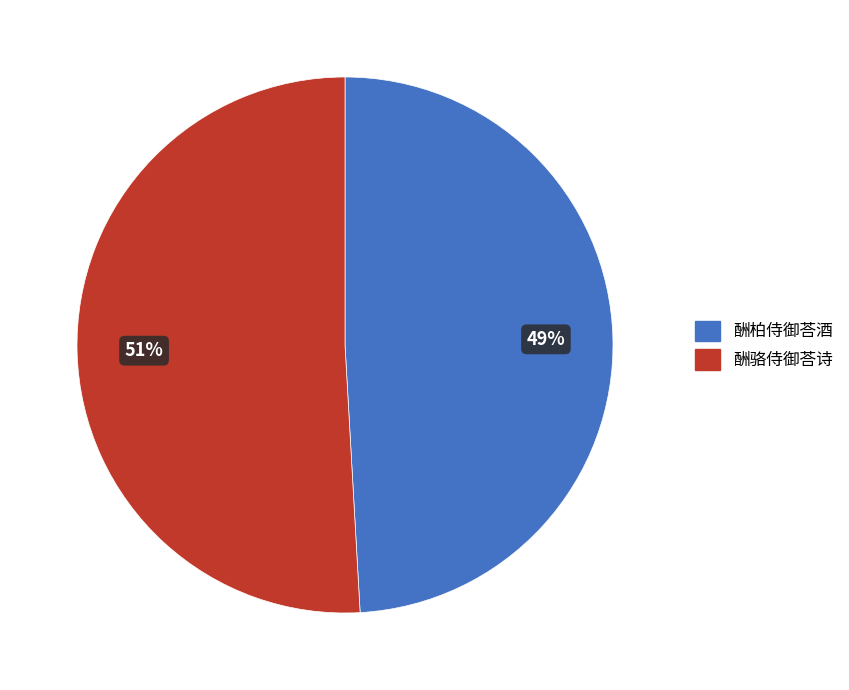

Count the number of slices in the pie.

2